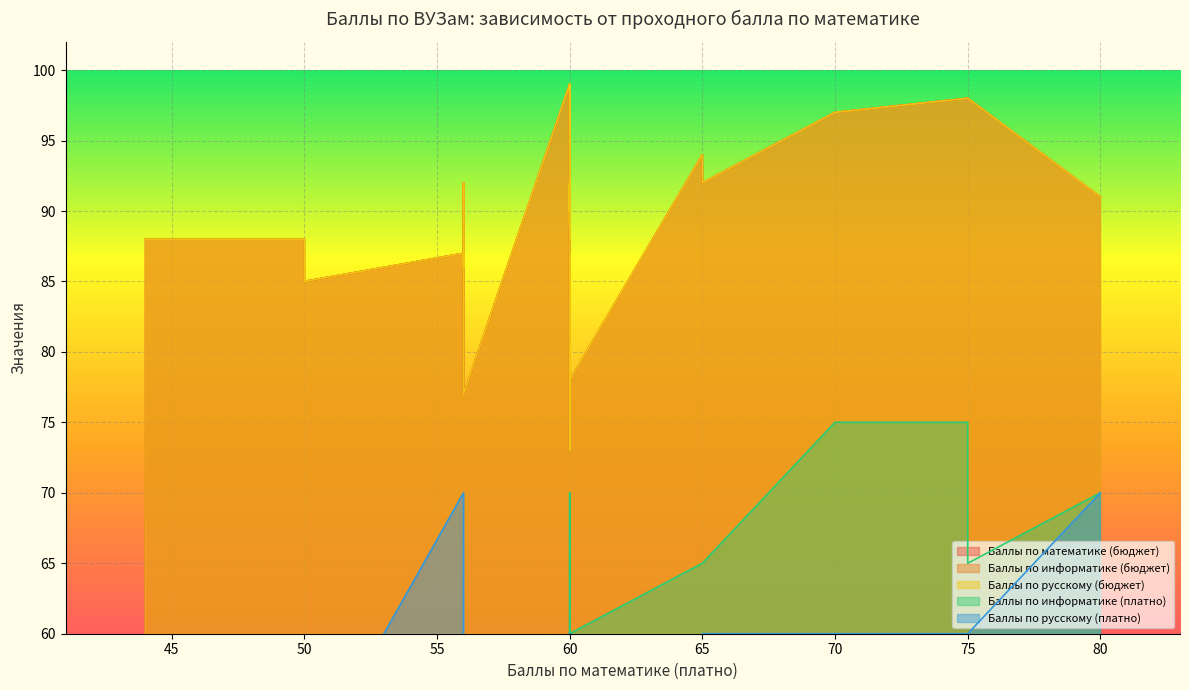

At 44, list the series in order from largest to smallest.

Баллы по математике (бюджет), Баллы по информатике (бюджет), Баллы по русскому (бюджет), Баллы по русскому (платно), Баллы по информатике (платно)